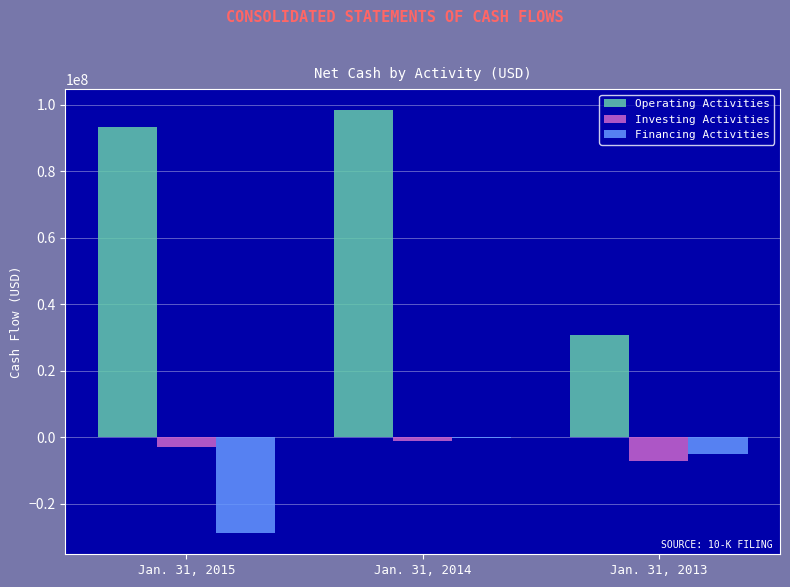

Which series has the largest total across all categories?

Operating Activities